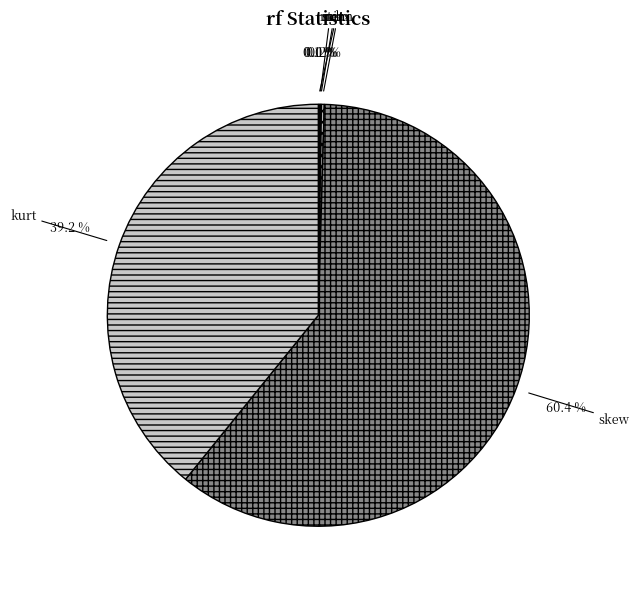

Is it true that kurt is 52% of the pie?

False